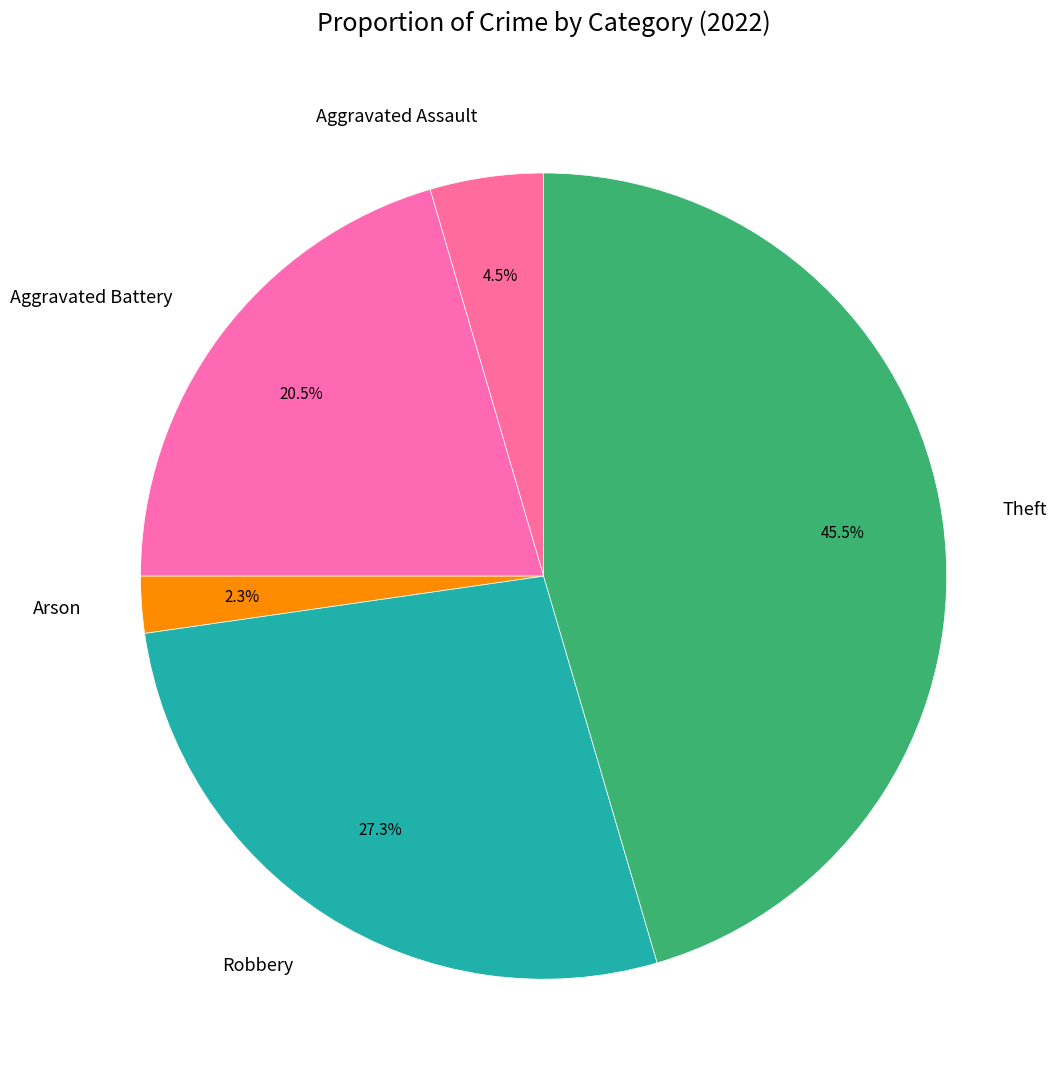

Rank the categories by value from lowest to highest.

Arson, Aggravated Assault, Aggravated Battery, Robbery, Theft